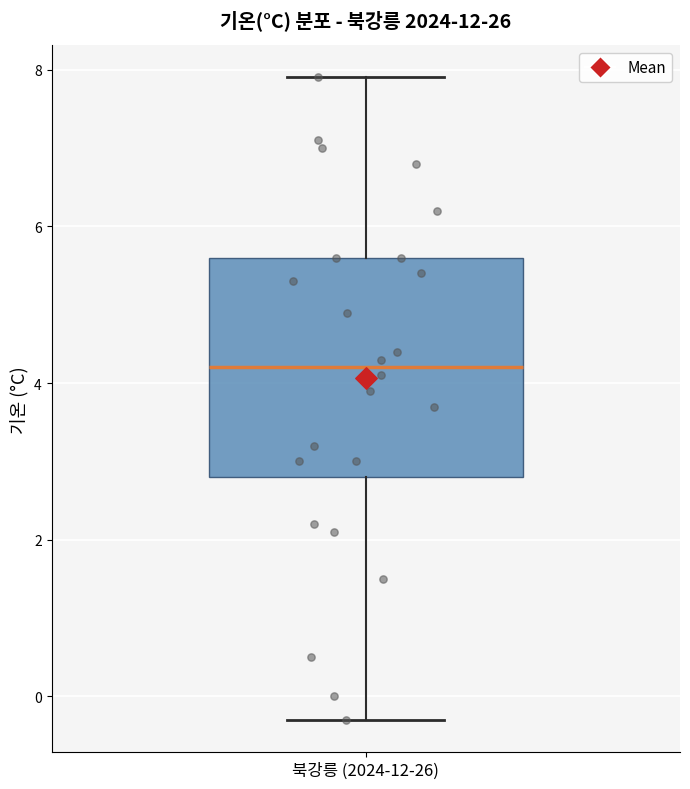

Transcribe this box plot: give where the median line is, the range the box spans, and where the two whiskers end, as read against the y-axis. The values are not printed on the chart, so give them approximately, as read against the axis.

median 4.2, box 2.8 to 5.6, whiskers -0.2 to 8.0